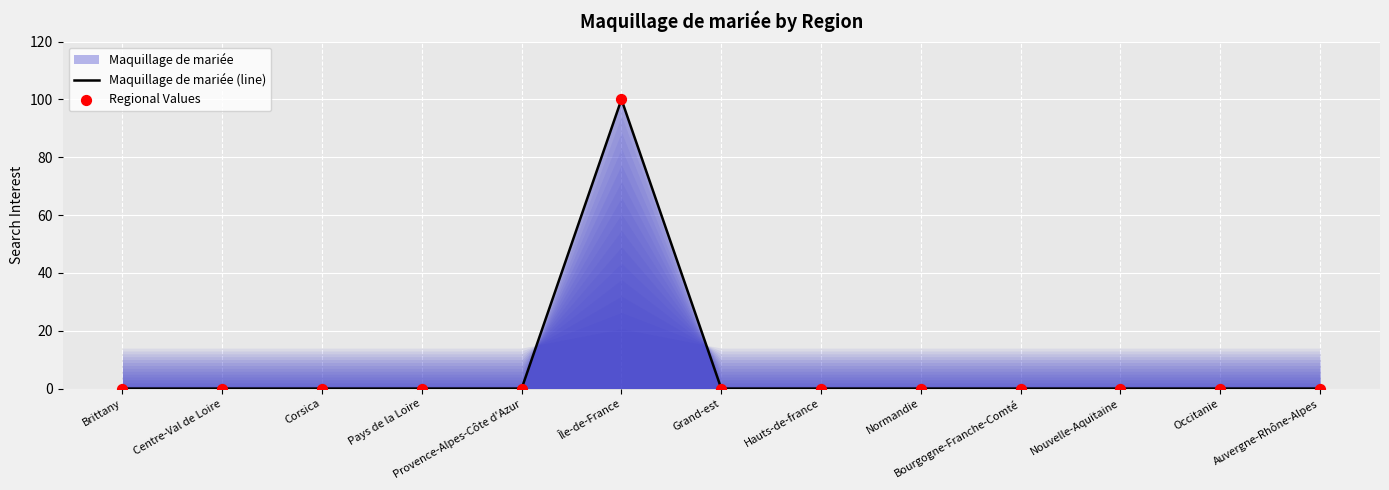

Which category has the highest value across all series?

Île-de-France